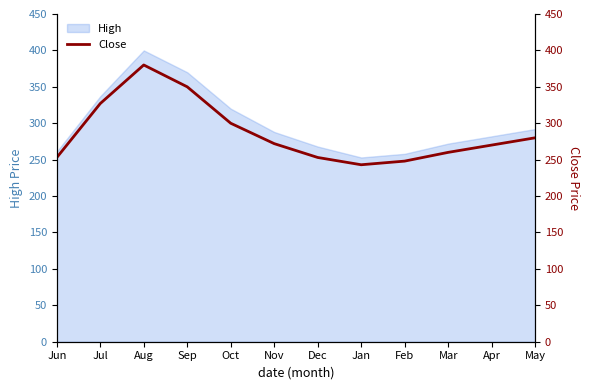

How many values are below 272?

6